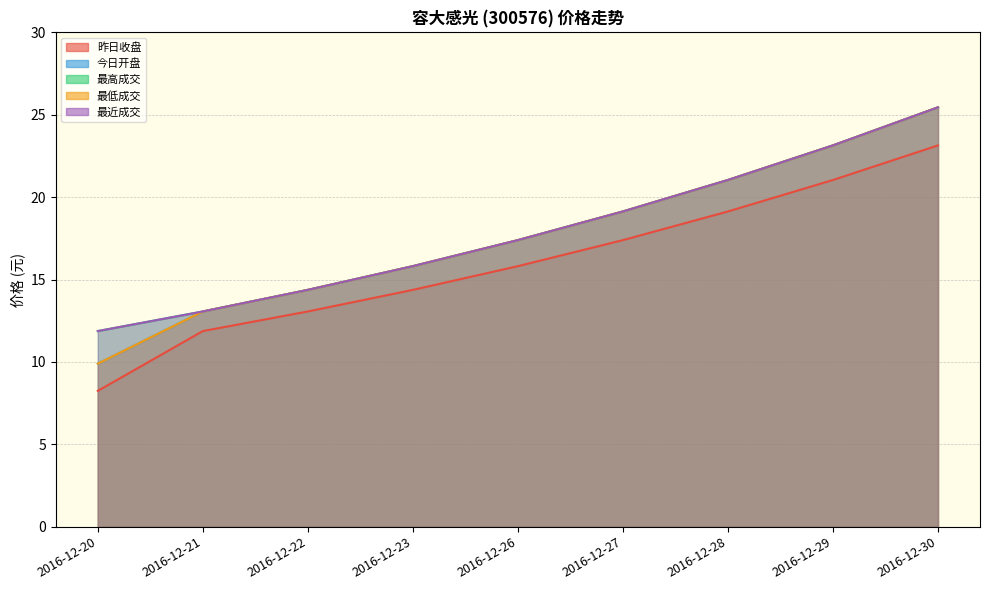

True or false: 昨日收盘 has a value of 21.0 at 2016-12-29.

True